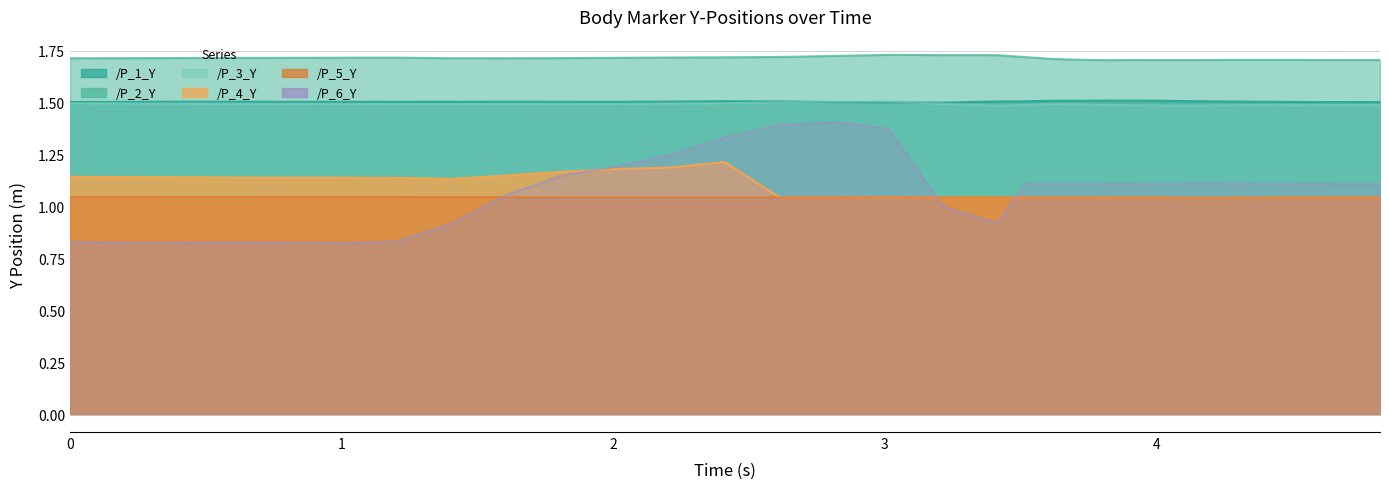

Reading left to right, extract all data points from this chart.

/P_1_Y: 0.0=1.5	0.20174169540405273=1.5	0.40255045890808105=1.5	0.6033346652984619=1.5	0.8042232990264893=1.5	1.0049049854278564=1.5	1.2056007385253906=1.5	1.4064602851867676=1.5	1.6076171398162842=1.5	1.8084502220153809=1.5	2.0091500282287598=1.5	2.2099955081939697=1.5	2.410766839981079=1.5	2.611564874649048=1.5	2.812228202819824=1.5	3.012948989868164=1.5	3.213792562484741=1.5	3.414466619491577=1.5	3.5154714584350586=1.5	3.6161556243896484=1.5	3.716722011566162=1.5	3.817289113998413=1.5	3.9178881645202637=1.5	4.018460988998413=1.5	4.1194329261779785=1.5	4.3203489780426025=1.5	4.521430253982544=1.5	4.622152328491211=1.5	4.722926139831543=1.5	4.823754549026489=1.5
/P_2_Y: 0.0=1.7	0.20174169540405273=1.7	0.40255045890808105=1.7	0.6033346652984619=1.7	0.8042232990264893=1.7	1.0049049854278564=1.7	1.2056007385253906=1.7	1.4064602851867676=1.7	1.6076171398162842=1.7	1.8084502220153809=1.7	2.0091500282287598=1.7	2.2099955081939697=1.7	2.410766839981079=1.7	2.611564874649048=1.7	2.812228202819824=1.7	3.012948989868164=1.7	3.213792562484741=1.7	3.414466619491577=1.7	3.5154714584350586=1.7	3.6161556243896484=1.7	3.716722011566162=1.7	3.817289113998413=1.7	3.9178881645202637=1.7	4.018460988998413=1.7	4.1194329261779785=1.7	4.3203489780426025=1.7	4.521430253982544=1.7	4.622152328491211=1.7	4.722926139831543=1.7	4.823754549026489=1.7
/P_3_Y: 0.0=1.5	0.20174169540405273=1.5	0.40255045890808105=1.5	0.6033346652984619=1.5	0.8042232990264893=1.5	1.0049049854278564=1.5	1.2056007385253906=1.5	1.4064602851867676=1.5	1.6076171398162842=1.5	1.8084502220153809=1.5	2.0091500282287598=1.5	2.2099955081939697=1.5	2.410766839981079=1.5	2.611564874649048=1.5	2.812228202819824=1.5	3.012948989868164=1.5	3.213792562484741=1.5	3.414466619491577=1.5	3.5154714584350586=1.5	3.6161556243896484=1.5	3.716722011566162=1.5	3.817289113998413=1.5	3.9178881645202637=1.5	4.018460988998413=1.5	4.1194329261779785=1.5	4.3203489780426025=1.5	4.521430253982544=1.5	4.622152328491211=1.5	4.722926139831543=1.5	4.823754549026489=1.5
/P_4_Y: 0.0=1.1	0.20174169540405273=1.1	0.40255045890808105=1.1	0.6033346652984619=1.1	0.8042232990264893=1.1	1.0049049854278564=1.1	1.2056007385253906=1.1	1.4064602851867676=1.1	1.6076171398162842=1.1	1.8084502220153809=1.2	2.0091500282287598=1.2	2.2099955081939697=1.2	2.410766839981079=1.2	2.611564874649048=1.0	2.812228202819824=1.0	3.012948989868164=1.0	3.213792562484741=1.0	3.414466619491577=1.0	3.5154714584350586=1.0	3.6161556243896484=1.0	3.716722011566162=1.0	3.817289113998413=1.0	3.9178881645202637=1.0	4.018460988998413=1.0	4.1194329261779785=1.0	4.3203489780426025=1.0	4.521430253982544=1.0	4.622152328491211=1.0	4.722926139831543=1.0	4.823754549026489=1.0
/P_5_Y: 0.0=1.0	0.20174169540405273=1.0	0.40255045890808105=1.0	0.6033346652984619=1.0	0.8042232990264893=1.0	1.0049049854278564=1.0	1.2056007385253906=1.0	1.4064602851867676=1.0	1.6076171398162842=1.0	1.8084502220153809=1.0	2.0091500282287598=1.0	2.2099955081939697=1.0	2.410766839981079=1.0	2.611564874649048=1.0	2.812228202819824=1.0	3.012948989868164=1.0	3.213792562484741=1.0	3.414466619491577=1.0	3.5154714584350586=1.0	3.6161556243896484=1.0	3.716722011566162=1.0	3.817289113998413=1.0	3.9178881645202637=1.0	4.018460988998413=1.0	4.1194329261779785=1.0	4.3203489780426025=1.0	4.521430253982544=1.0	4.622152328491211=1.0	4.722926139831543=1.0	4.823754549026489=1.0
/P_6_Y: 0.0=0.8	0.20174169540405273=0.8	0.40255045890808105=0.8	0.6033346652984619=0.8	0.8042232990264893=0.8	1.0049049854278564=0.8	1.2056007385253906=0.8	1.4064602851867676=0.9	1.6076171398162842=1.1	1.8084502220153809=1.1	2.0091500282287598=1.2	2.2099955081939697=1.2	2.410766839981079=1.3	2.611564874649048=1.4	2.812228202819824=1.4	3.012948989868164=1.4	3.213792562484741=1.0	3.414466619491577=0.9	3.5154714584350586=1.1	3.6161556243896484=1.1	3.716722011566162=1.1	3.817289113998413=1.1	3.9178881645202637=1.1	4.018460988998413=1.1	4.1194329261779785=1.1	4.3203489780426025=1.1	4.521430253982544=1.1	4.622152328491211=1.1	4.722926139831543=1.1	4.823754549026489=1.1